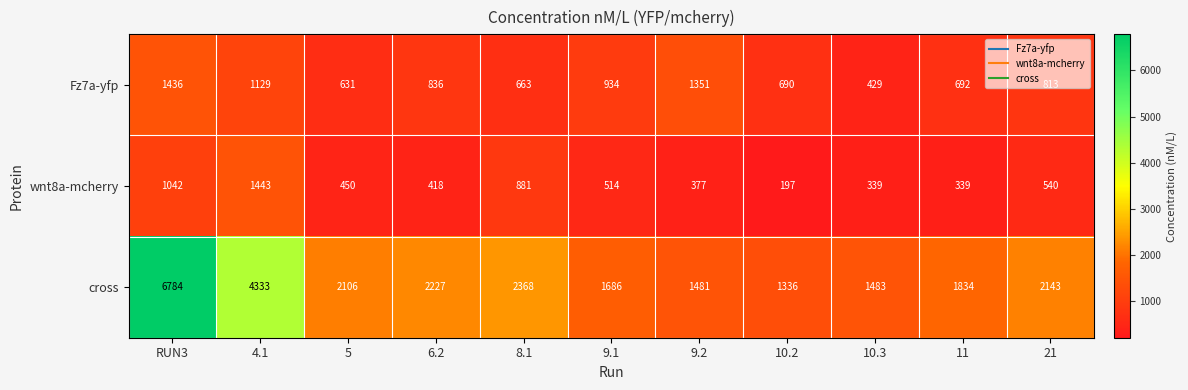

How many distinct data groups are displayed?

3